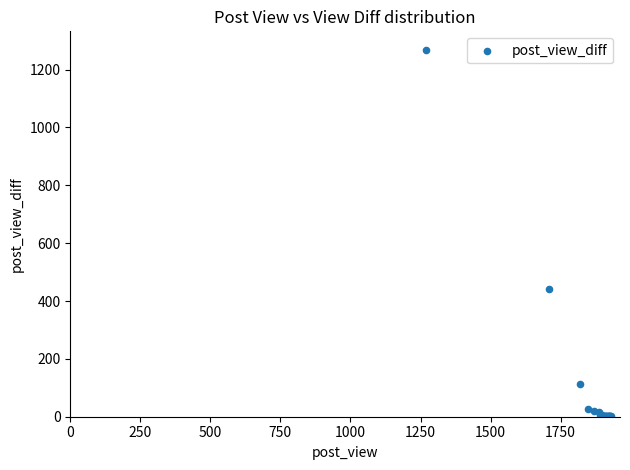

What Y value in the scatter plot is closest to 634?

440